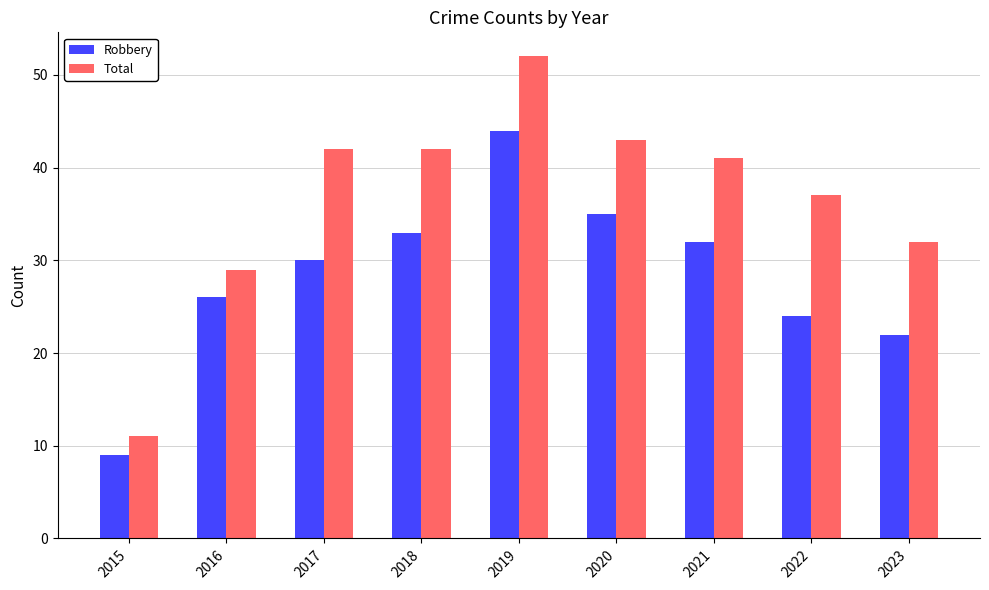

The Total series shows 23 at 2017. True or false?

False